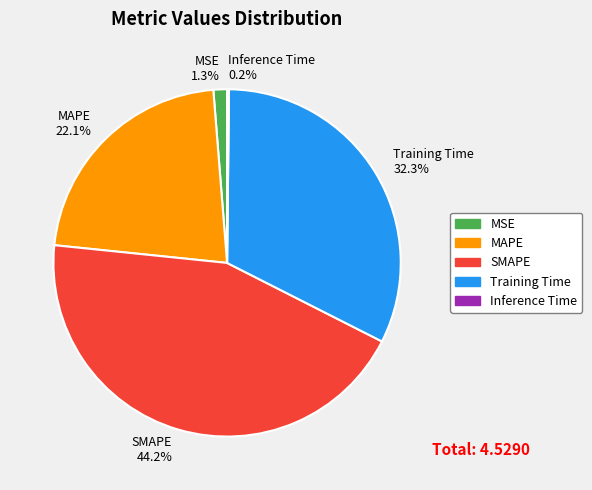

Does MAPE represent more than half of the total?

No